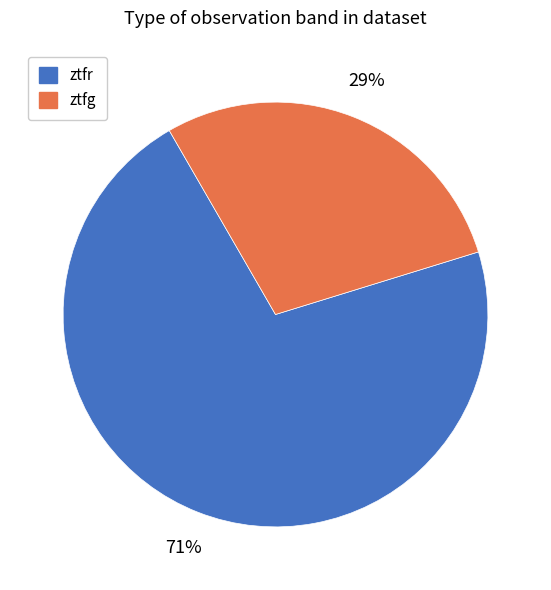

Do ztfr and ztfg together represent more than half of the pie?

Yes